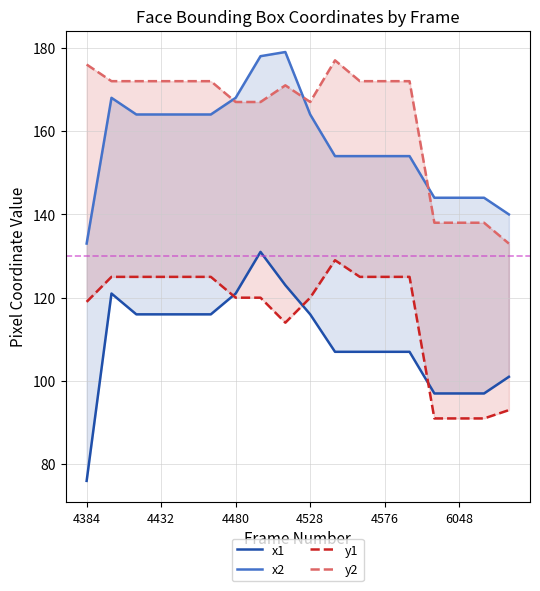

True or false: x2 has more than 2 interior local peaks.

False